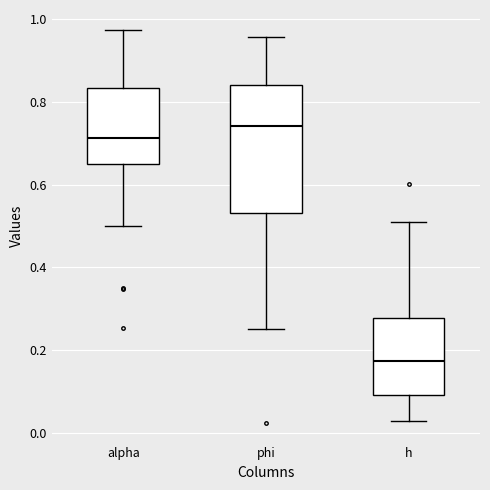

Which box is the tallest, from its lower edge to its upper edge?

phi